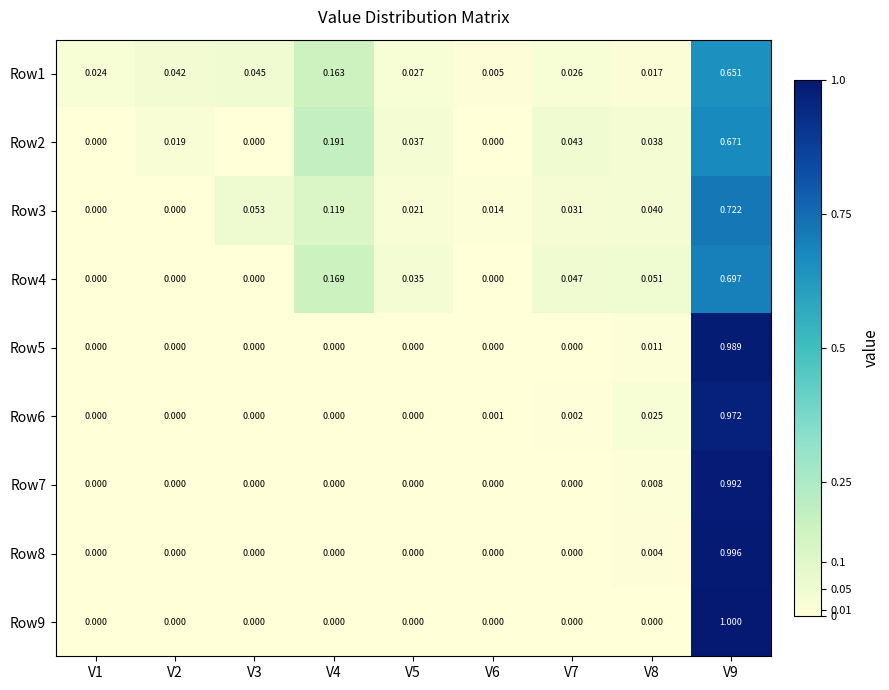

Is the value of Row4 at V7 greater than the value of Row7 at V4?

Yes